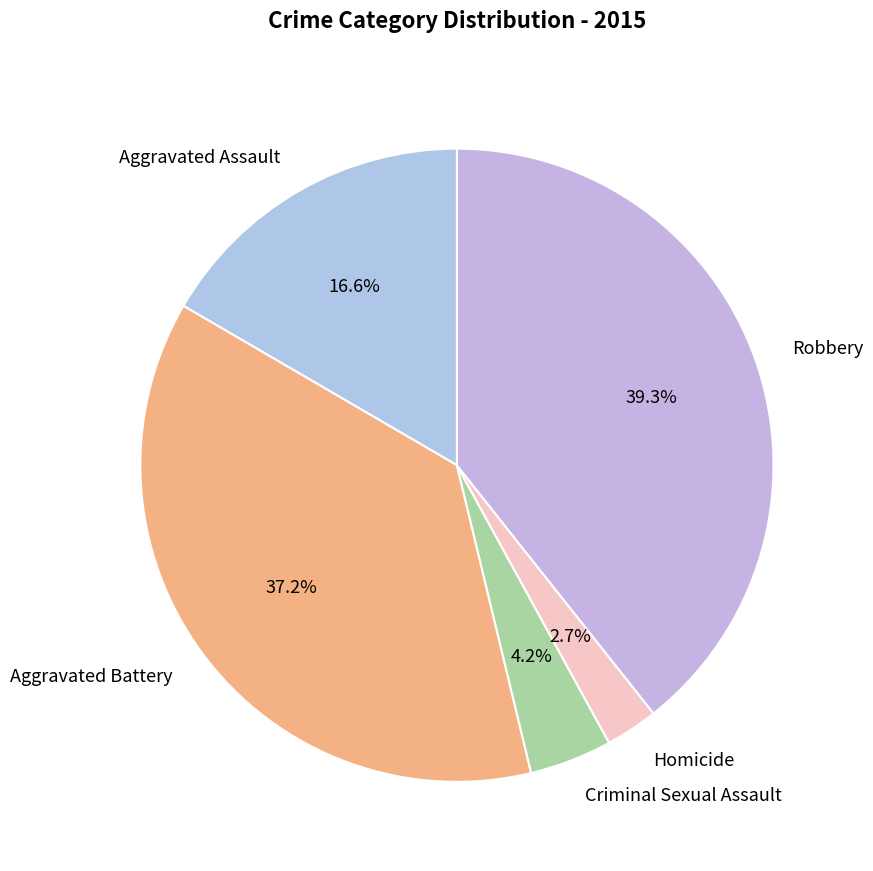

What is the largest slice in the pie chart?

Robbery